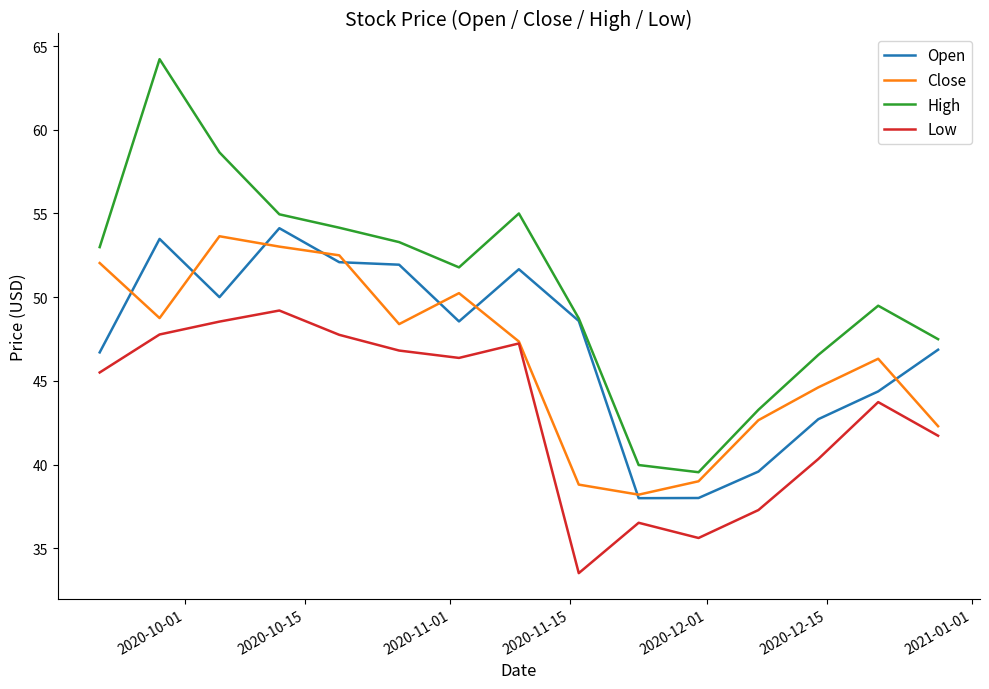

Is this an area chart (filled region under the line)?

No